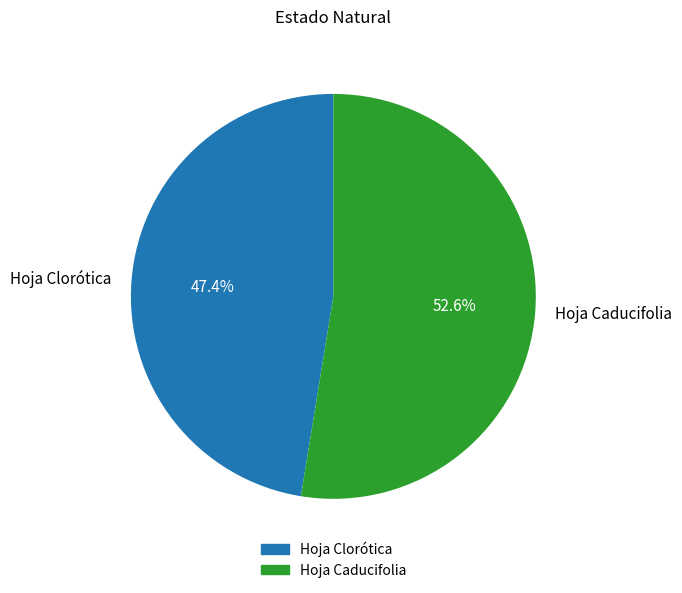

What percentage is the Hoja Caducifolia slice, to the nearest percent?

53%